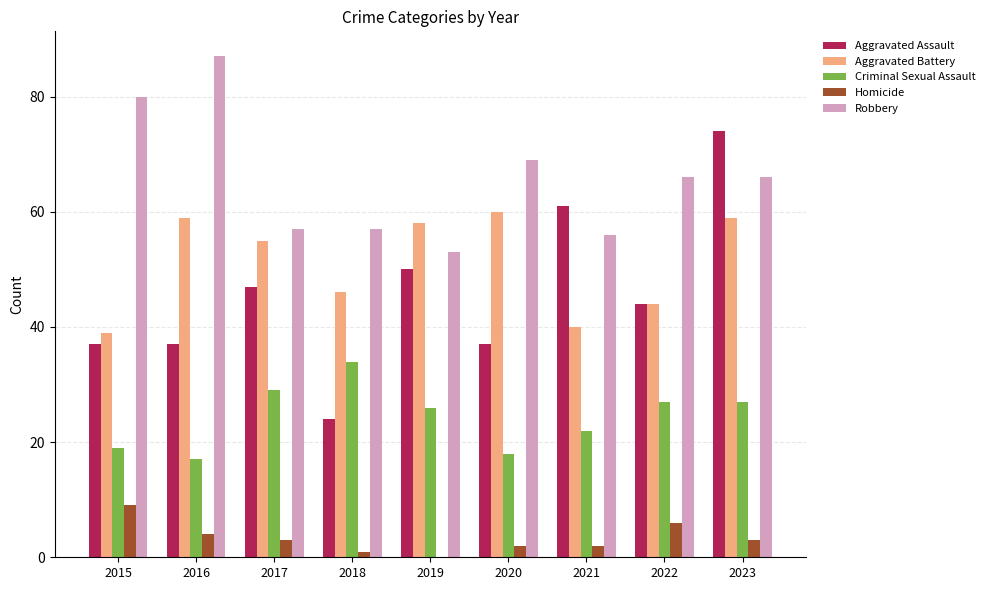

What is the total value across all series at 2019?

187